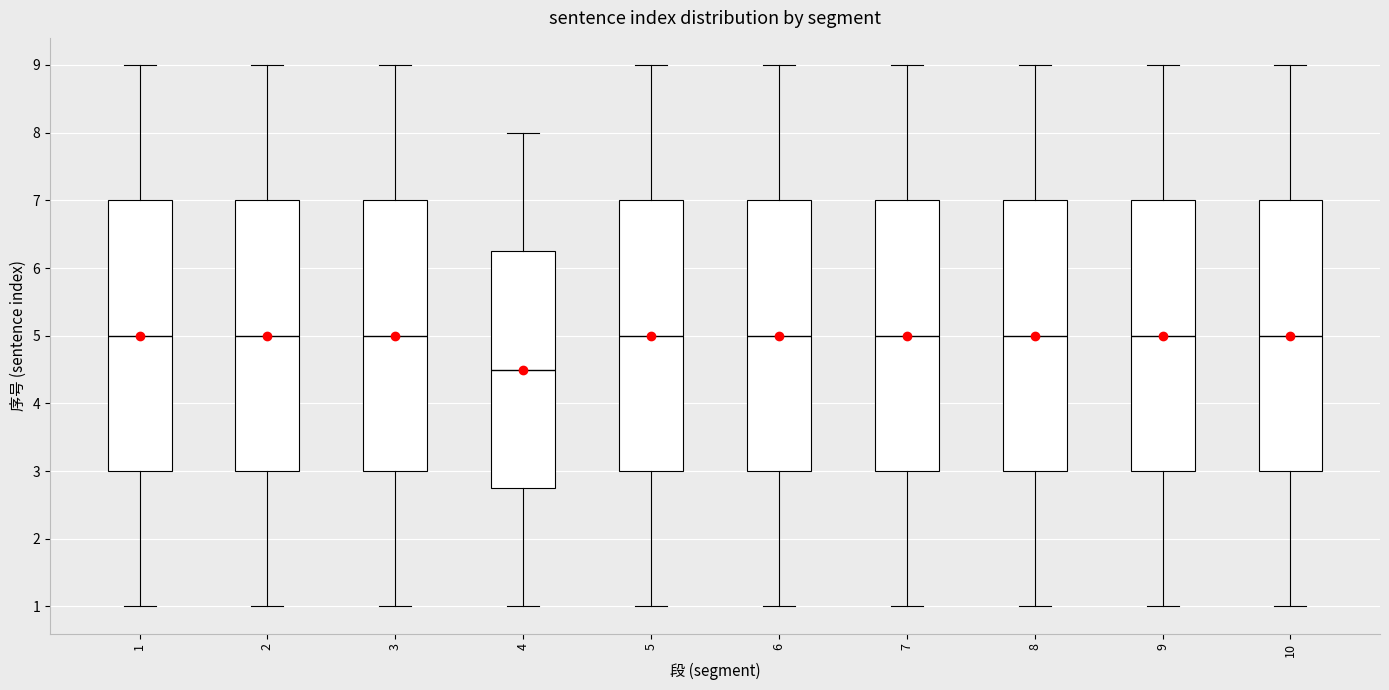

Reading left to right, transcribe this box plot: for each box, give where its median line is, the range the box spans, and where its two whiskers end, as read against the y-axis. The values are not printed on the chart, so give them approximately, as read against the axis.

1: median 5.0, box 3.0 to 7.0, whiskers 1.0 to 9.0
2: median 5.0, box 3.0 to 7.0, whiskers 1.0 to 9.0
3: median 5.0, box 3.0 to 7.0, whiskers 1.0 to 9.0
4: median 4.5, box 2.8 to 6.3, whiskers 1.0 to 8.0
5: median 5.0, box 3.0 to 7.0, whiskers 1.0 to 9.0
6: median 5.0, box 3.0 to 7.0, whiskers 1.0 to 9.0
7: median 5.0, box 3.0 to 7.0, whiskers 1.0 to 9.0
8: median 5.0, box 3.0 to 7.0, whiskers 1.0 to 9.0
9: median 5.0, box 3.0 to 7.0, whiskers 1.0 to 9.0
10: median 5.0, box 3.0 to 7.0, whiskers 1.0 to 9.0